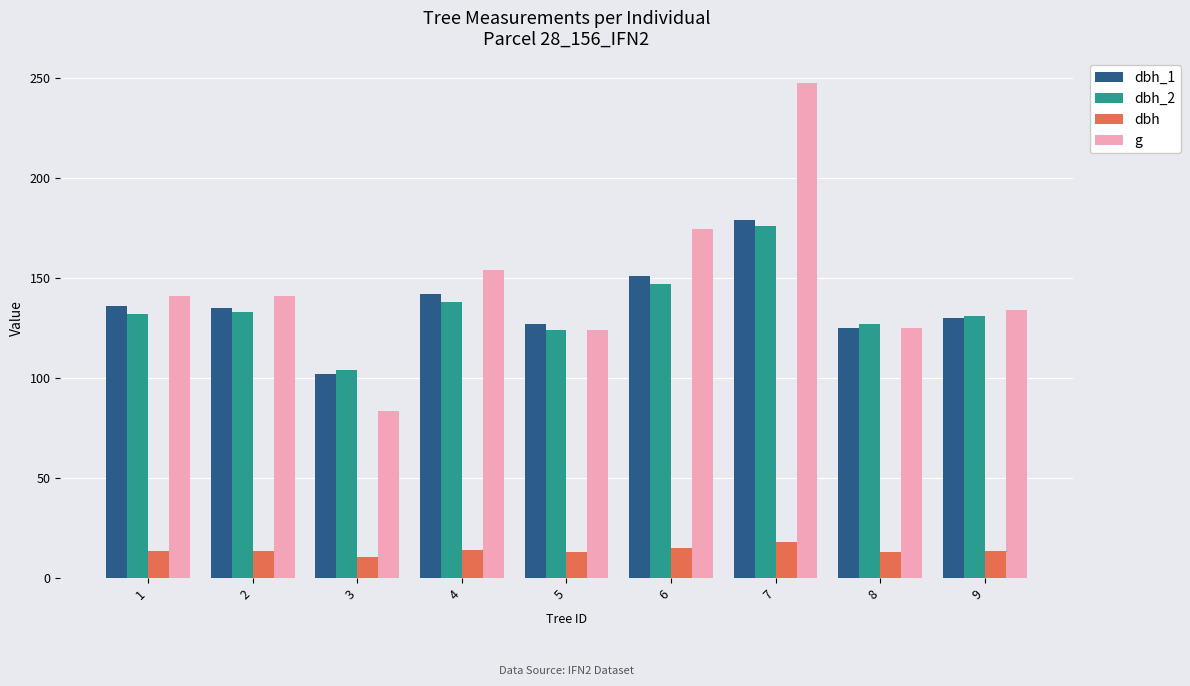

What is the smallest value displayed?

10.3